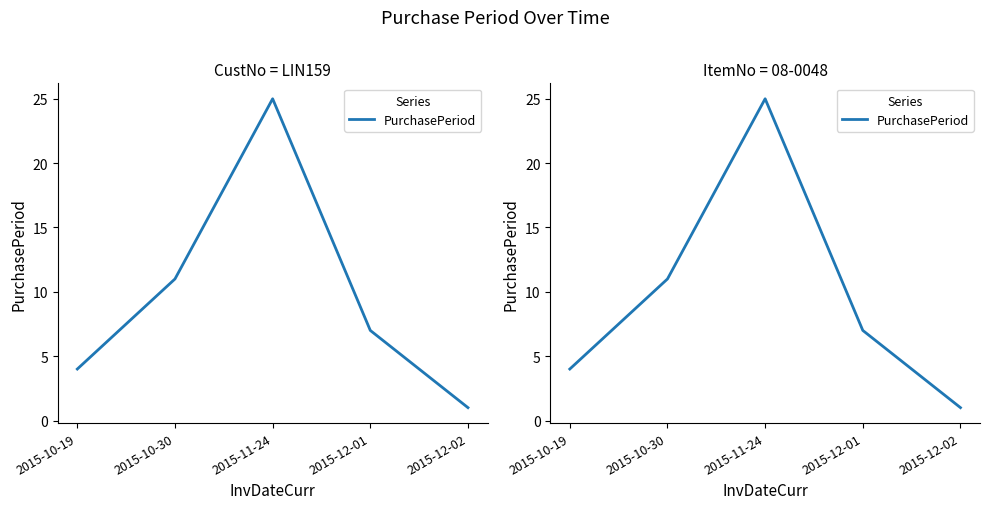

Between 2015-12-01 and 2015-11-24, which is larger?

2015-11-24